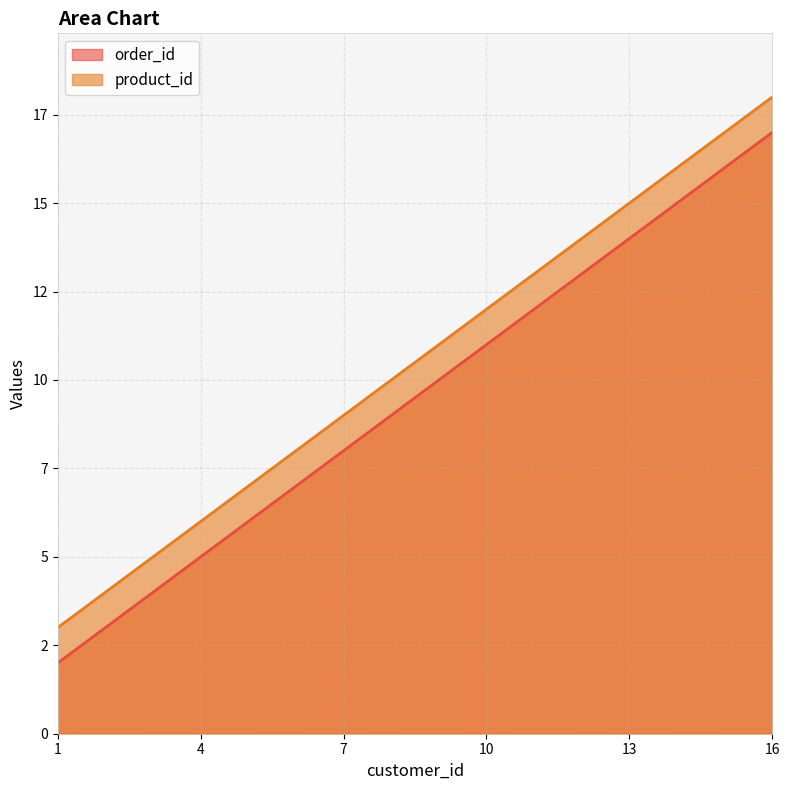

True or false: order_id has more than 2 interior local peaks.

False